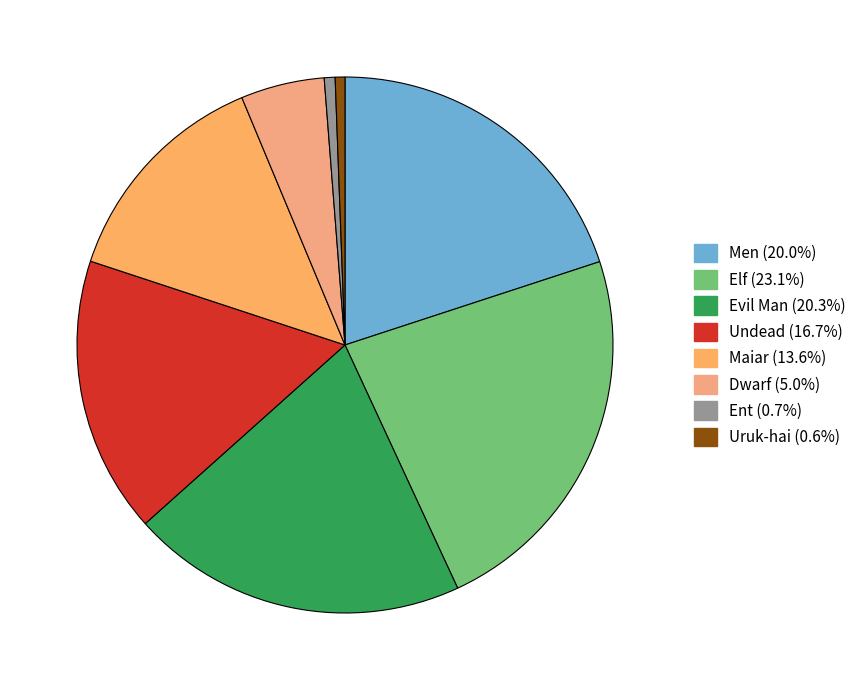

Count the number of slices in the pie.

8